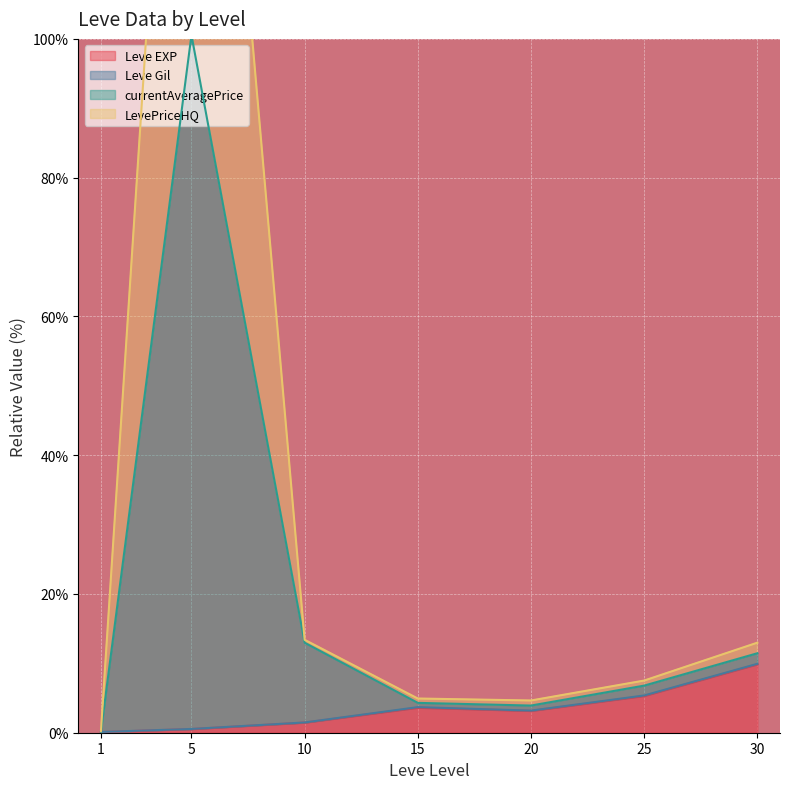

Which series has the widest spread of values?

currentAveragePrice